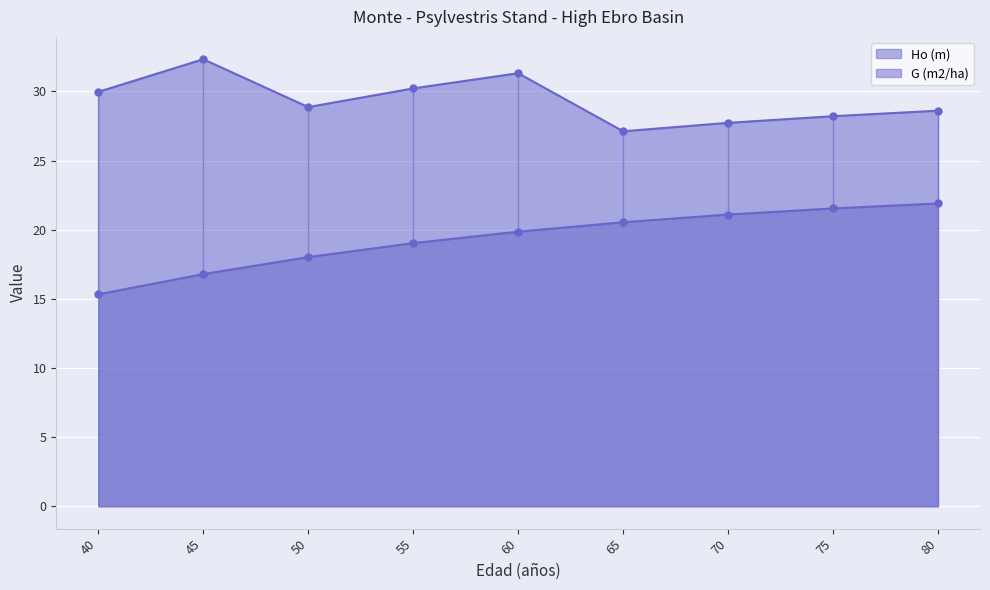

Which series has the largest total across all categories?

G (m2/ha)